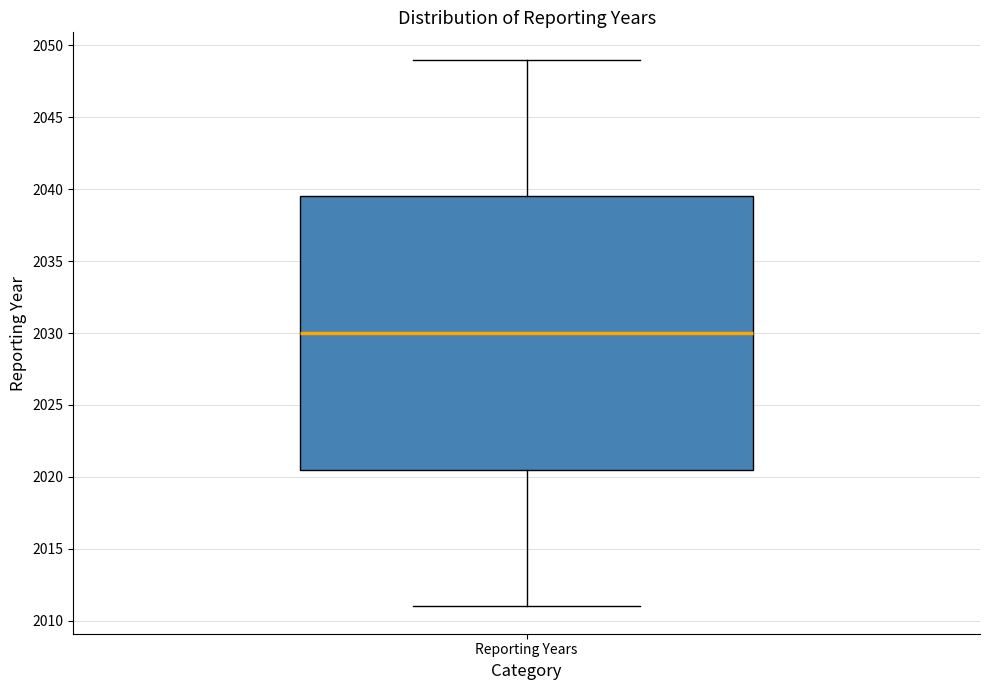

Where does the upper whisker of the box for Reporting Years end on the y-axis? The values are not printed on the chart, so give them approximately, as read against the axis.

2049.0